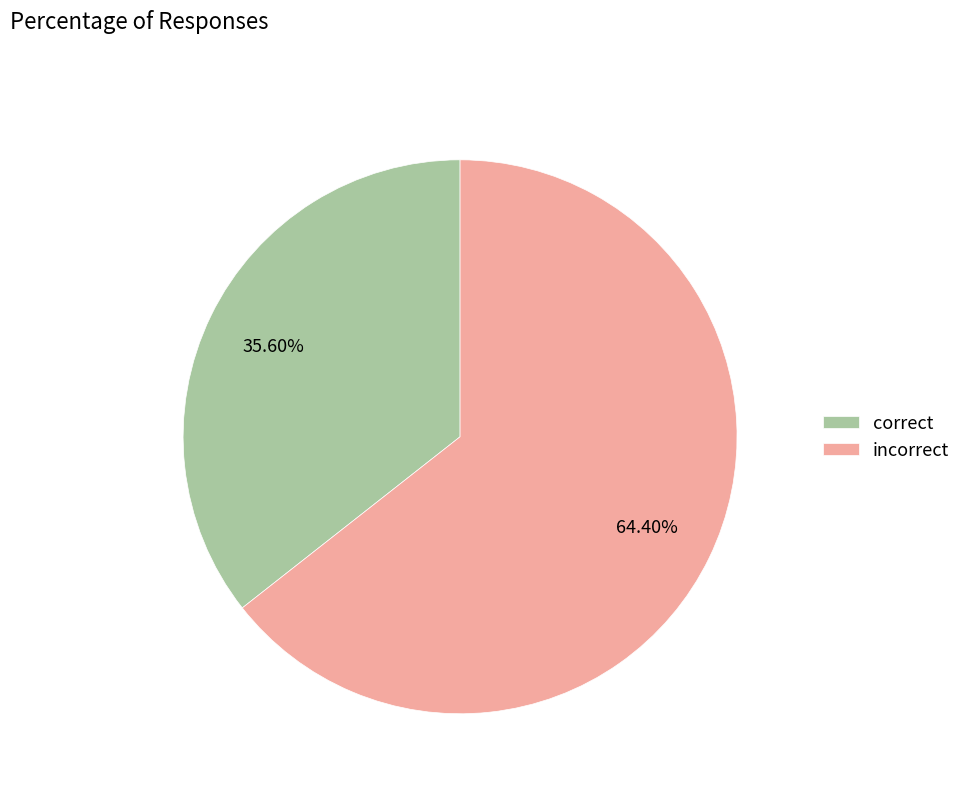

Which slice represents more than half of the pie?

incorrect